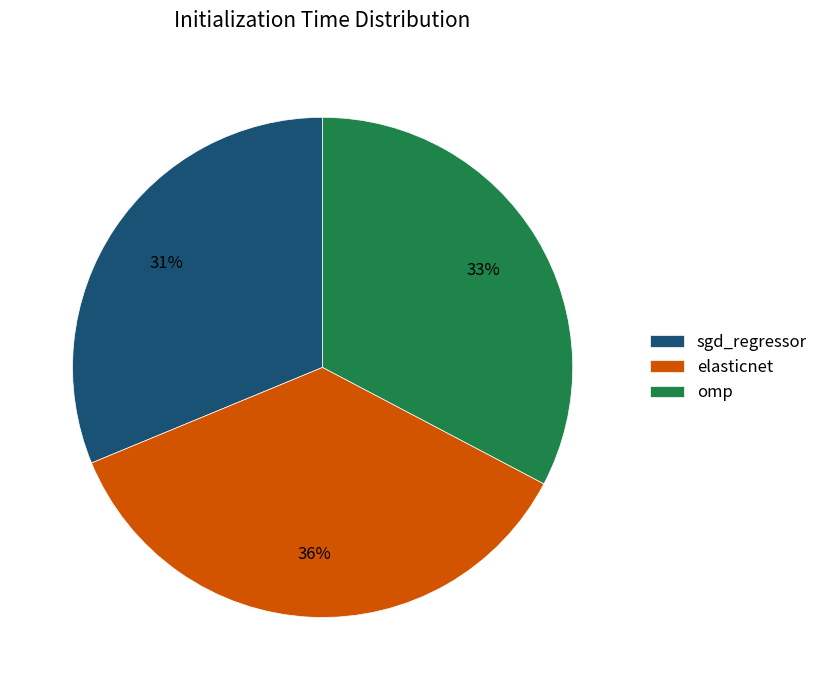

Combined, do omp and sgd_regressor account for over 50%?

Yes